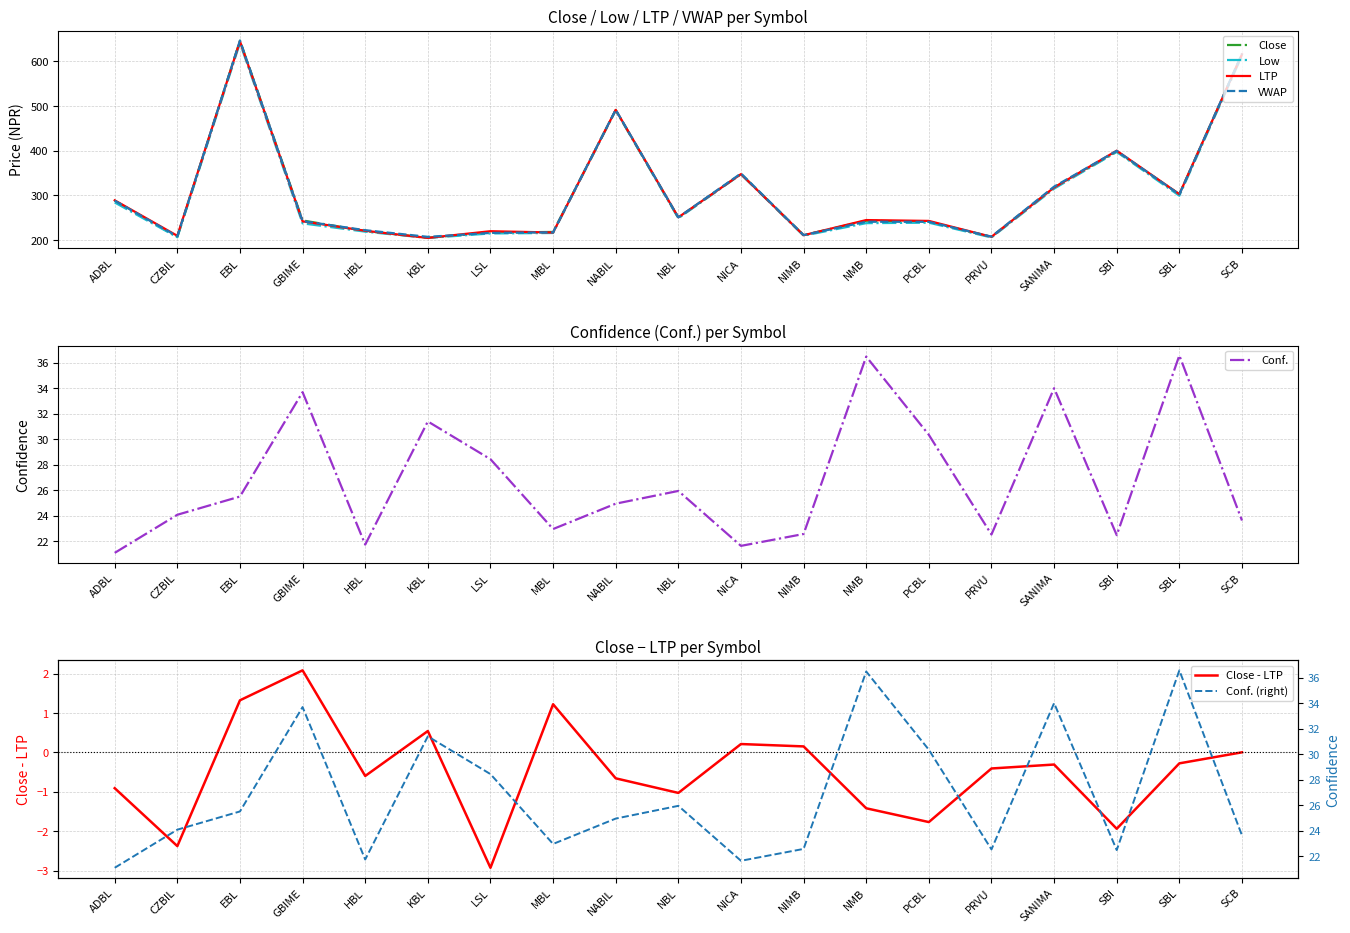

True or false: Conf. and Close - LTP cross at least once.

False